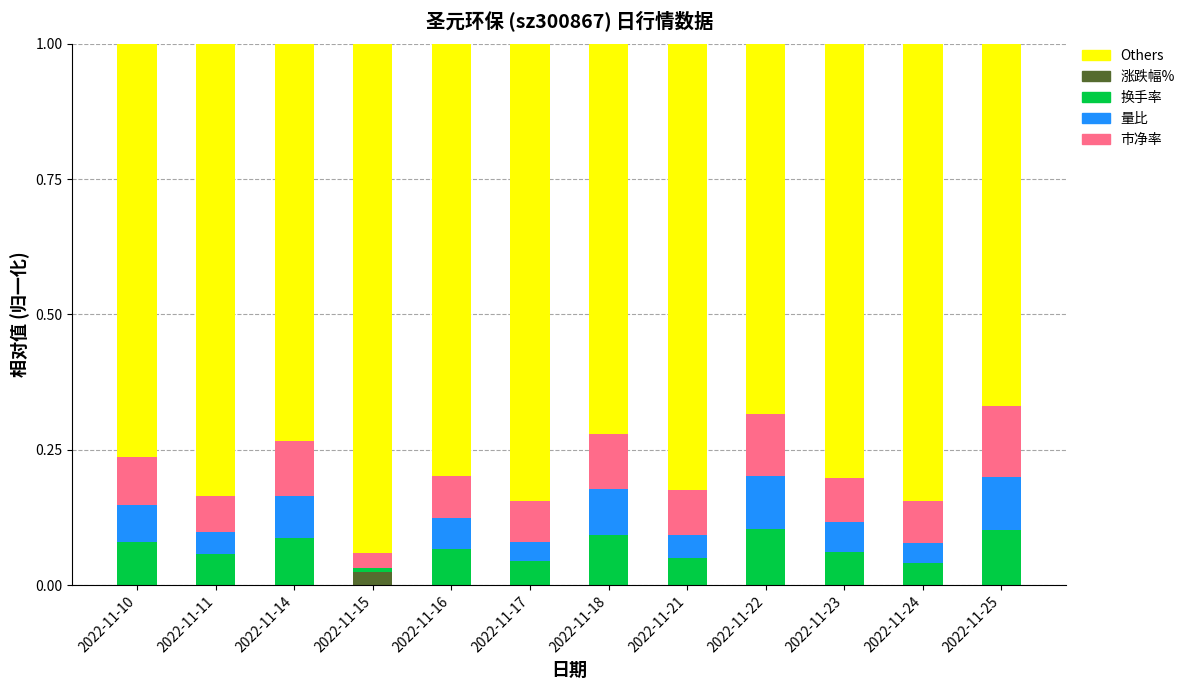

At which label does 涨跌幅% reach its peak?

2022-11-15